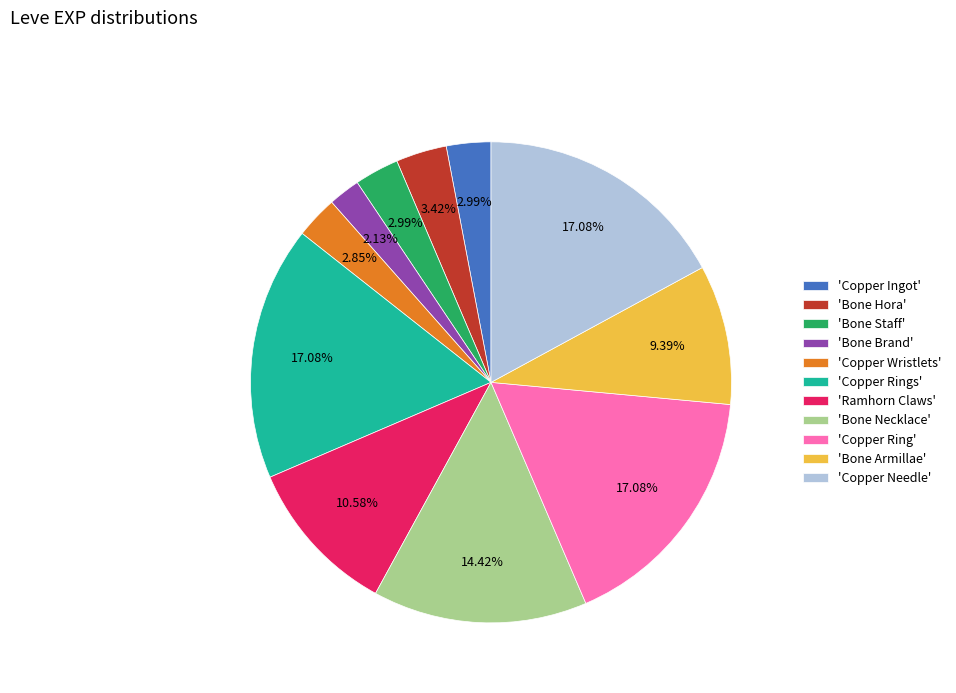

Which slice is the smallest?

'Bone Brand'